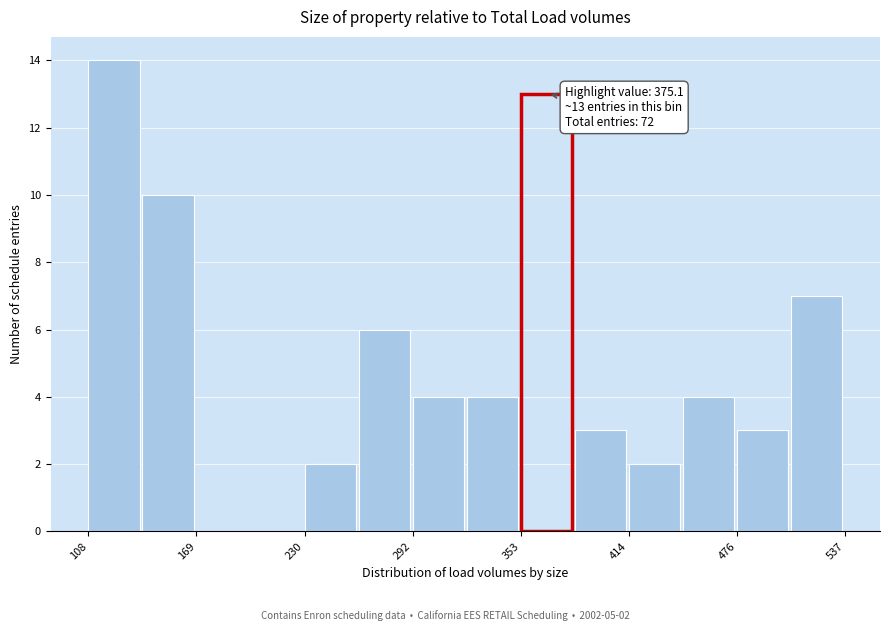

Around what value on the x-axis is the tallest bar? Give the approximate position of its centre, as read against the axis.

120